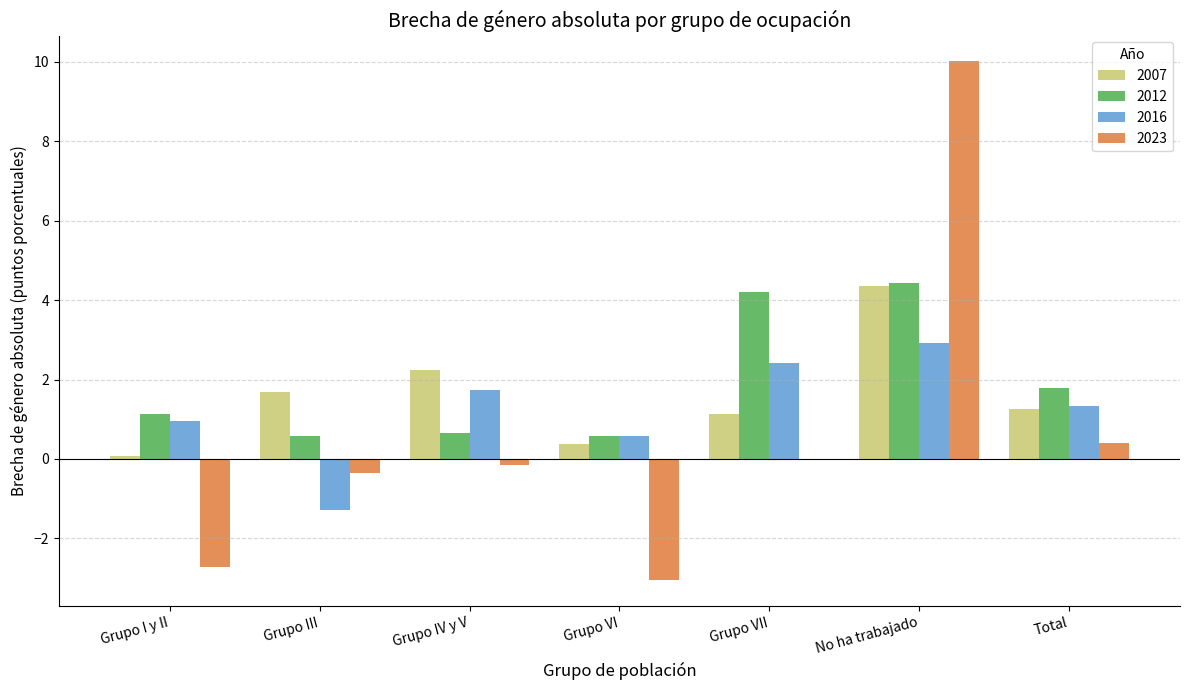

How many distinct data groups are displayed?

4